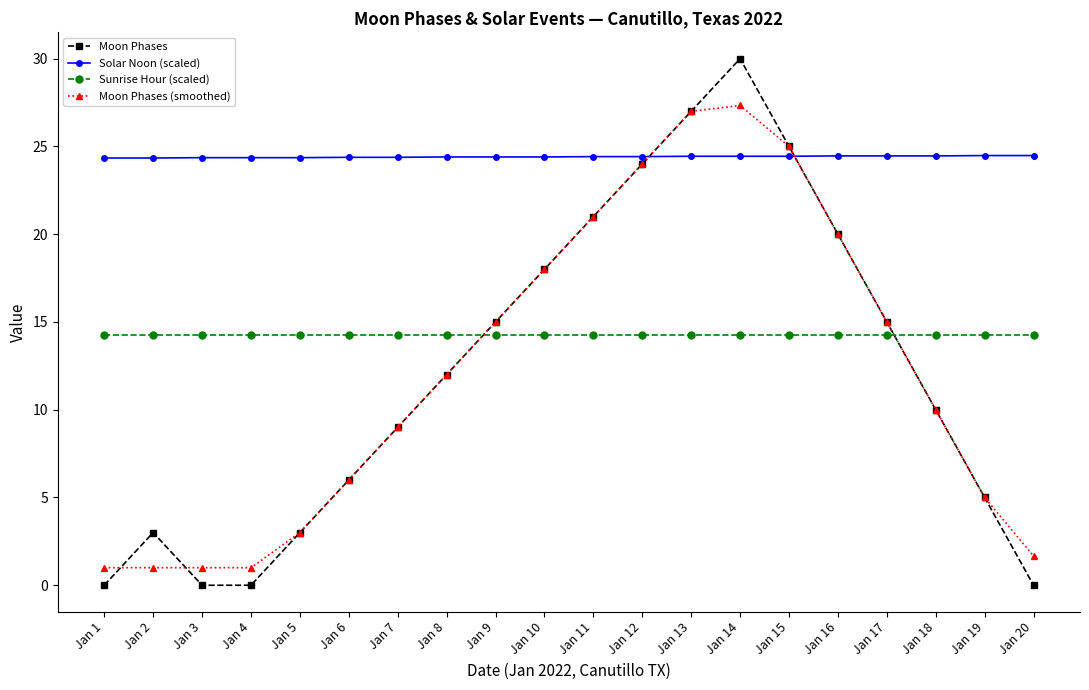

Between Jan 3 and Jan 5, which series saw the biggest shift?

Moon Phases